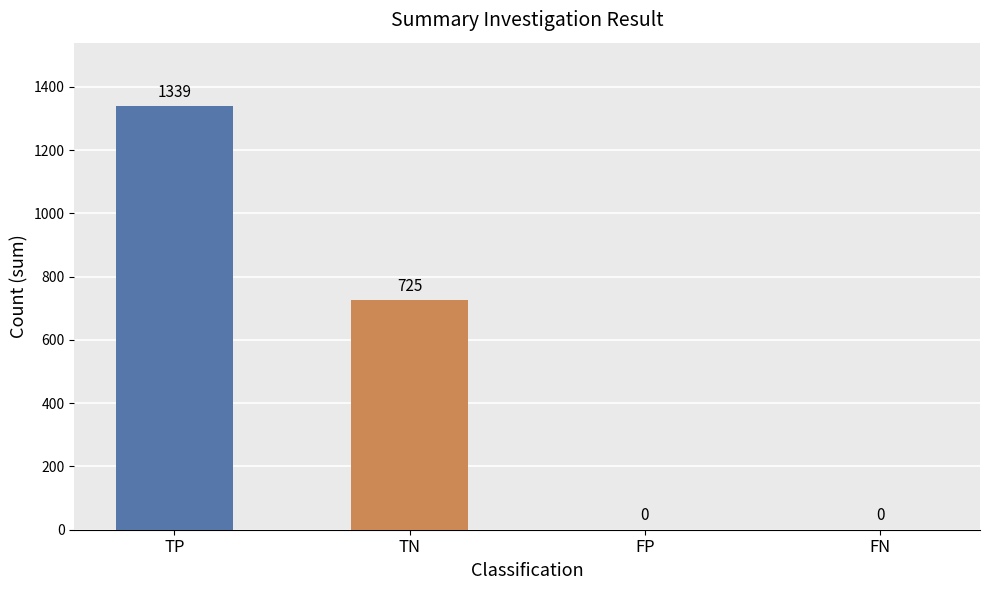

Between TN and TP, which is larger?

TP